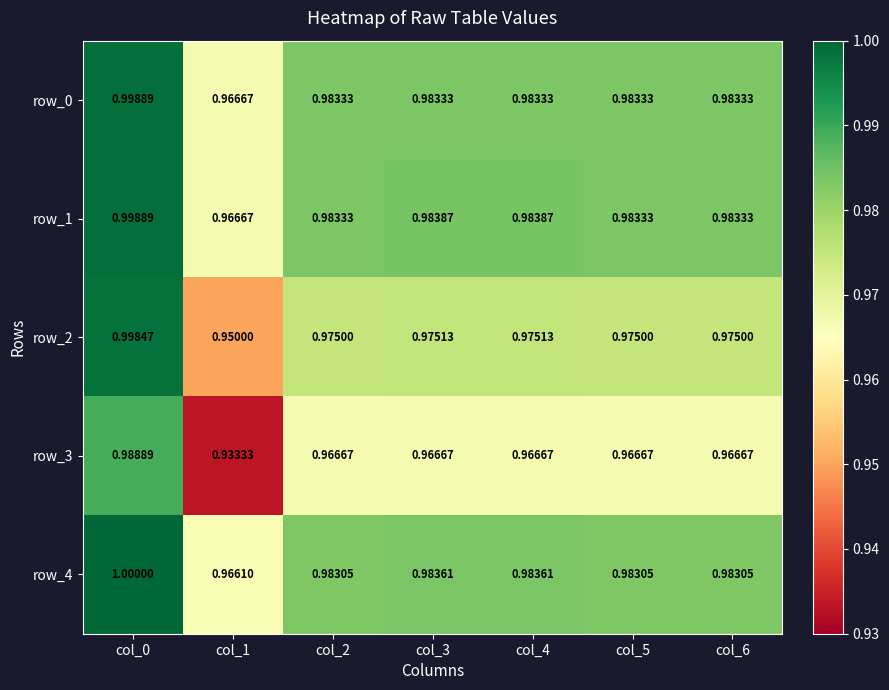

Is the value of row_3 at col_4 greater than the value of row_4 at col_6?

No